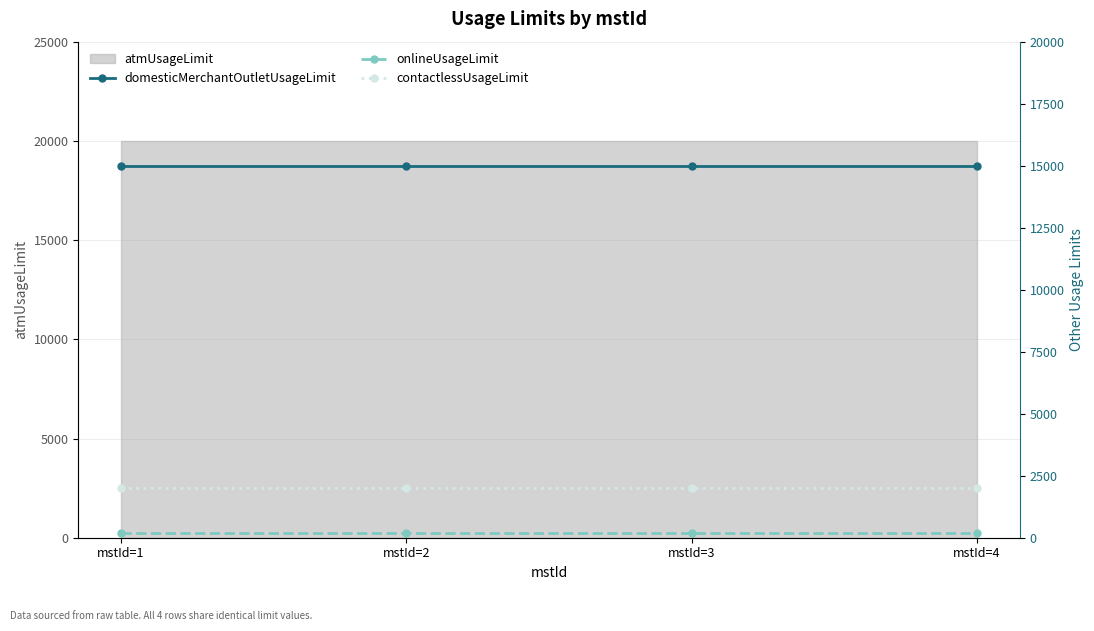

Is the value of contactlessUsageLimit at mstId=1 greater than the value of domesticMerchantOutletUsageLimit at mstId=2?

No